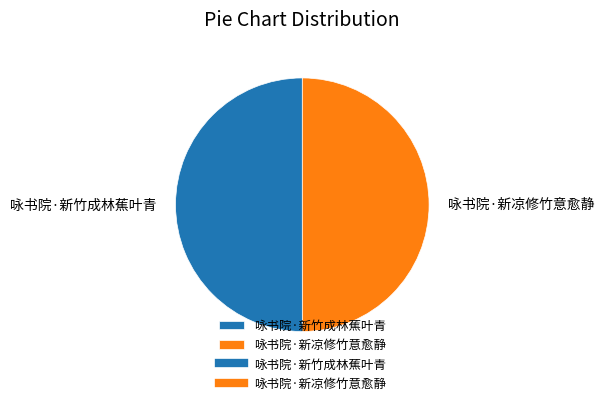

Combined, do 咏书院·新凉修竹意愈静 and 咏书院·新竹成林蕉叶青 account for over 50%?

Yes